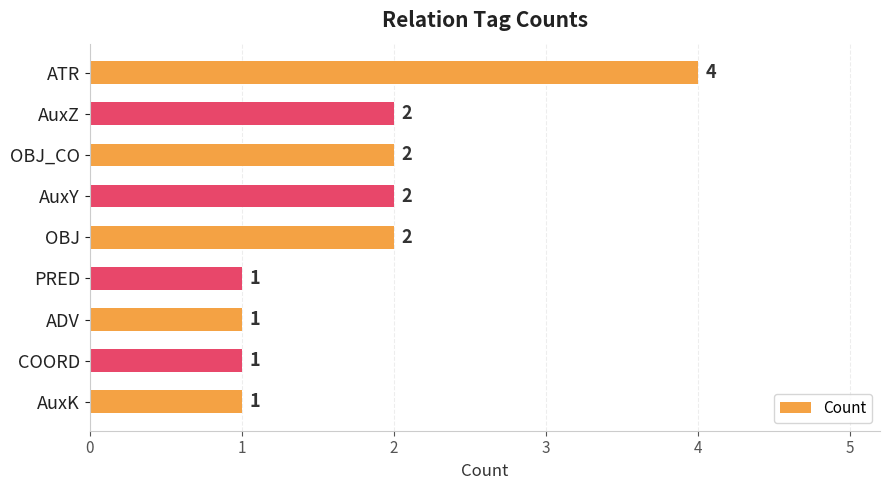

What is the maximum value shown in the chart?

4